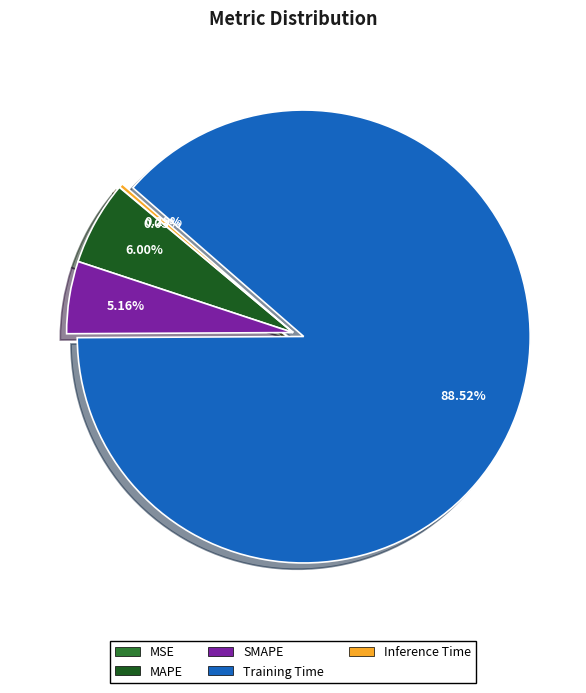

Which slice represents more than half of the pie?

Training Time